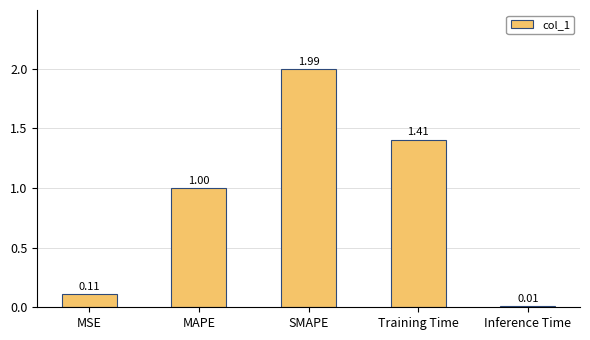

What is the difference between the values at Training Time and SMAPE?

0.6